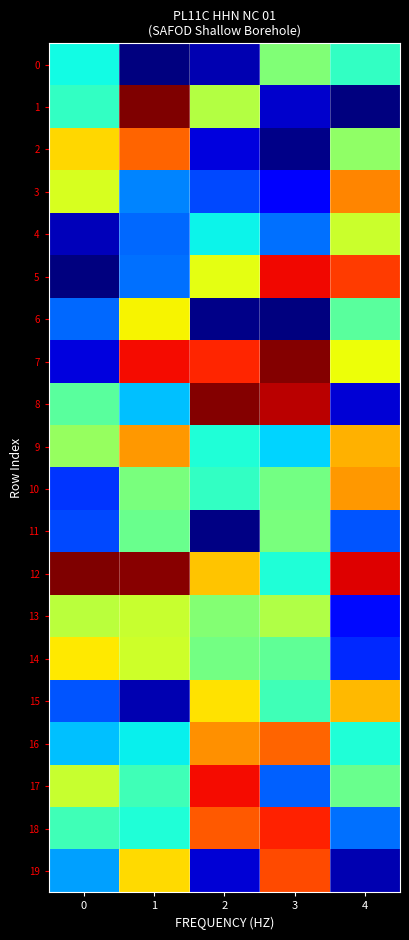

How many categories are shown in the chart?

5